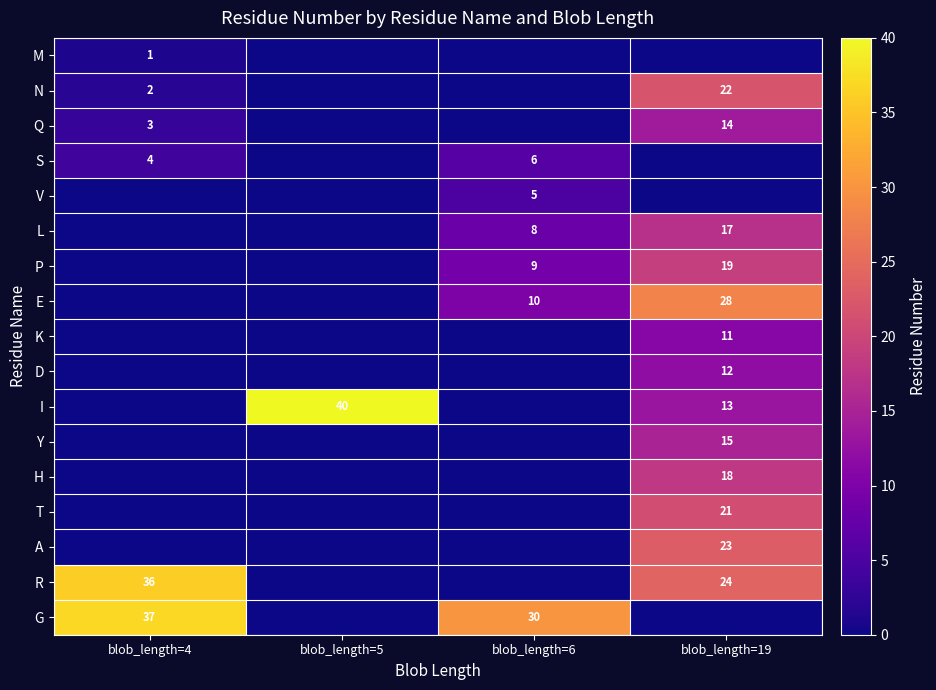

Is the value of Y at blob_length=19 greater than the value of K at blob_length=19?

Yes